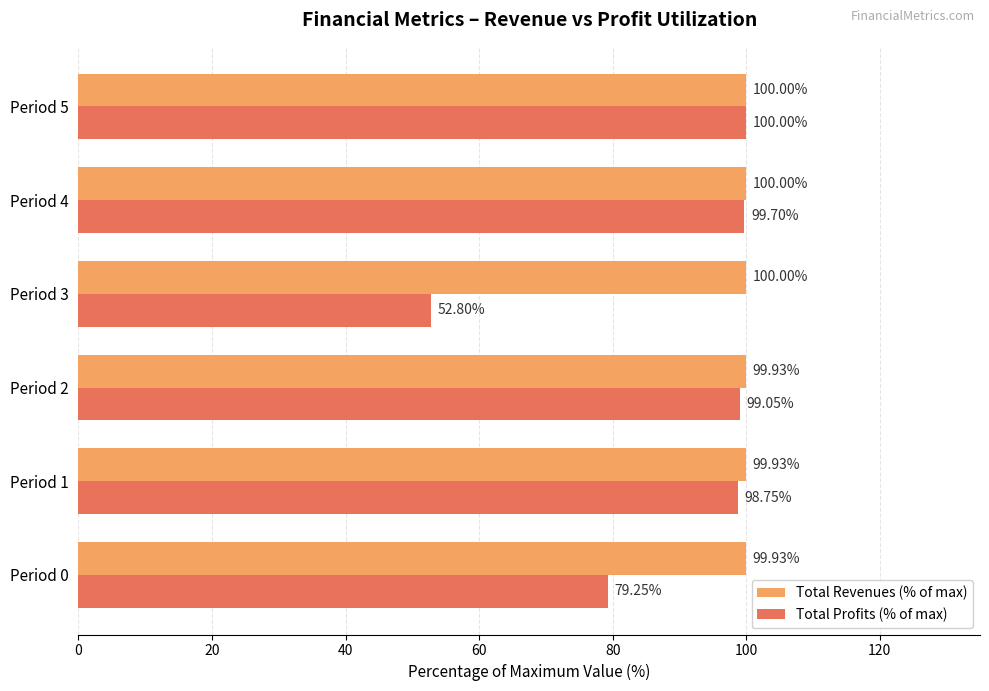

Which series has the widest spread of values?

Total Profits (% of max)